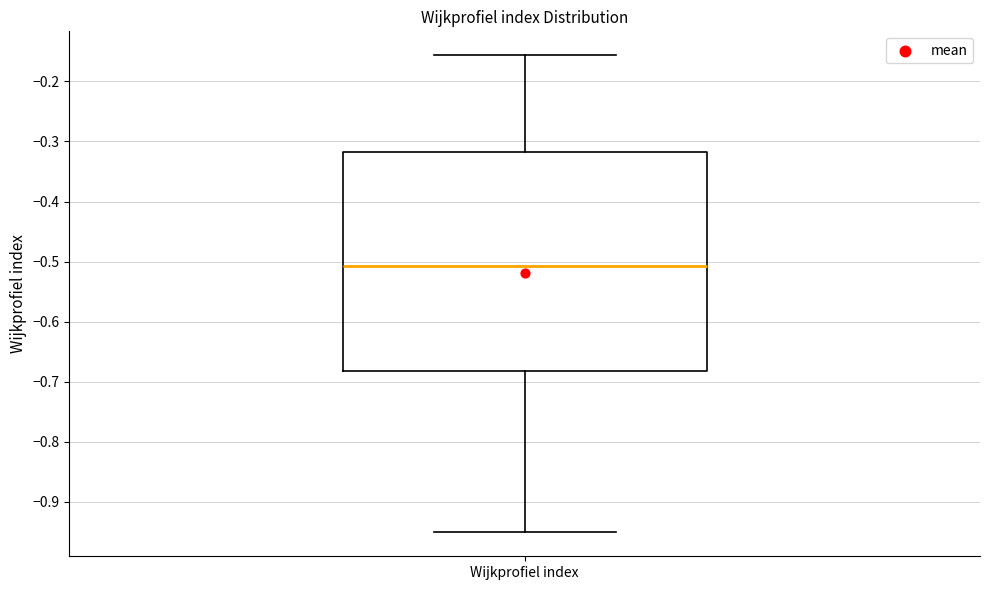

Transcribe this box plot: give where the median line is, the range the box spans, and where the two whiskers end, as read against the y-axis. The values are not printed on the chart, so give them approximately, as read against the axis.

median -0.51, box -0.68 to -0.32, whiskers -0.95 to -0.16